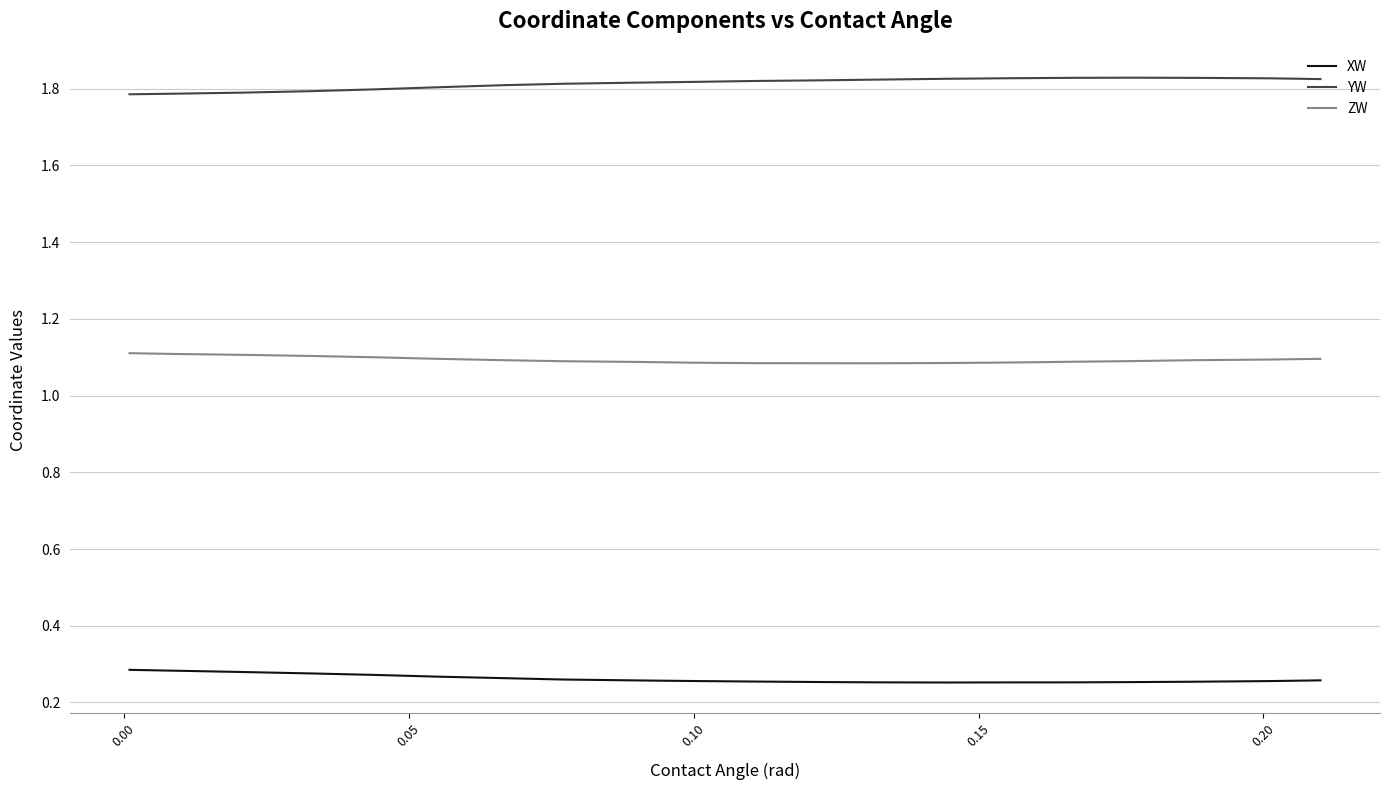

List the series in order of their peak value, lowest first.

XW, ZW, YW